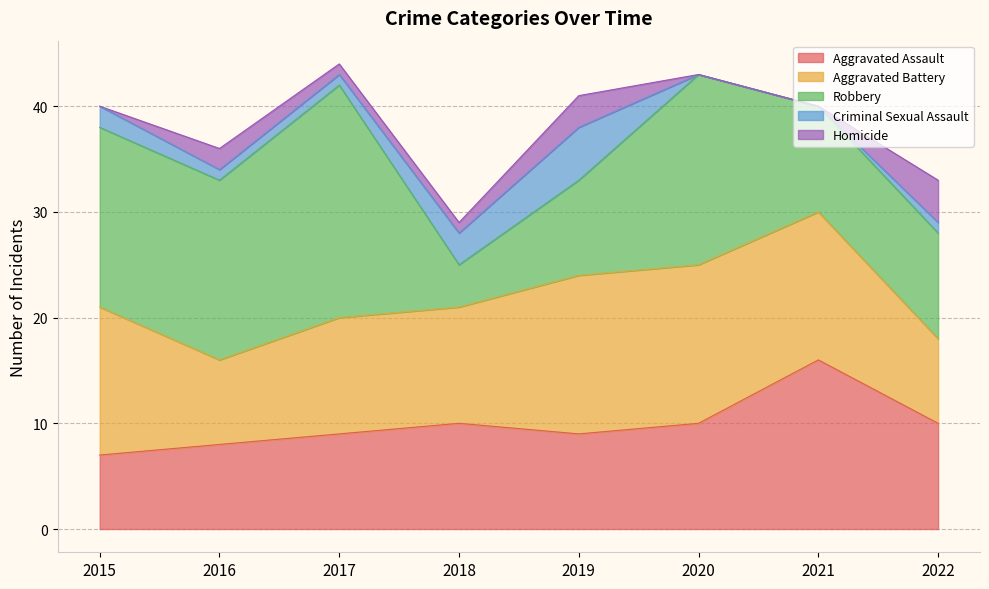

Which label corresponds to the largest value in the chart?

2017